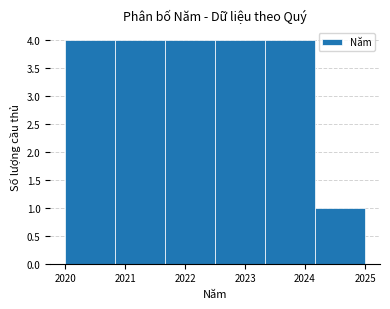

What is the height of the bar covering 2020.8 to 2021.7 on the x-axis? Neither the bar edges nor the heights are printed on the chart, so give them approximately, as read against the axes.

4